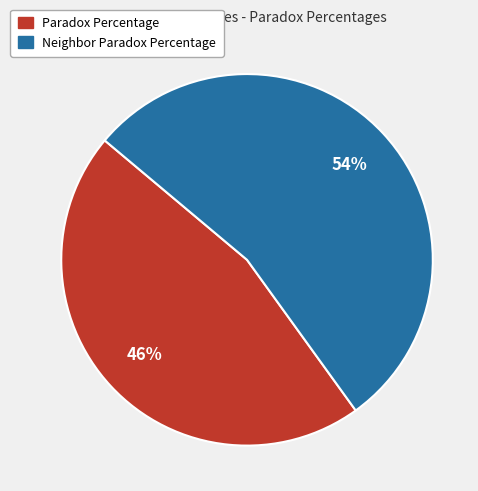

Is there any slice that represents more than half of the pie?

Yes